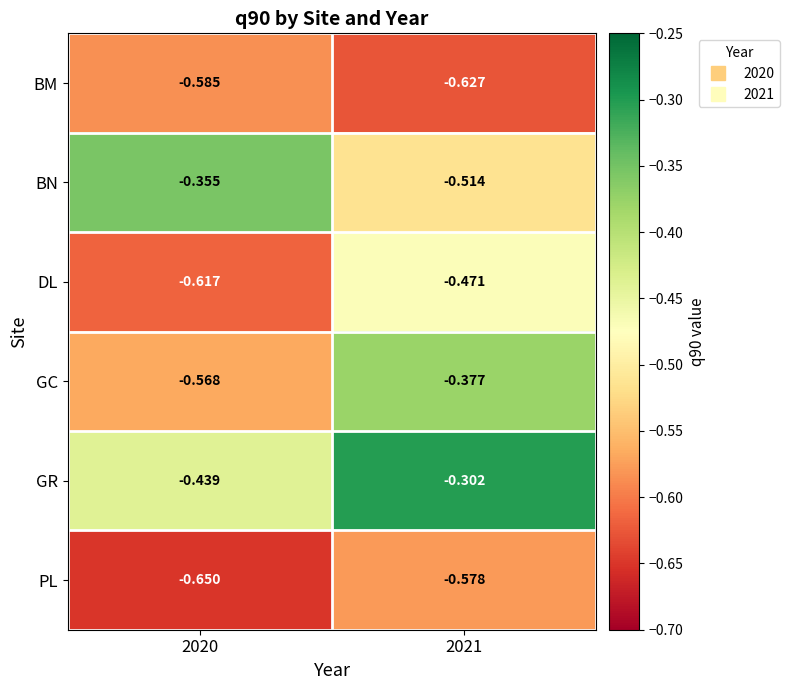

At 2021, list the series in order from smallest to largest.

BM, PL, BN, DL, GC, GR